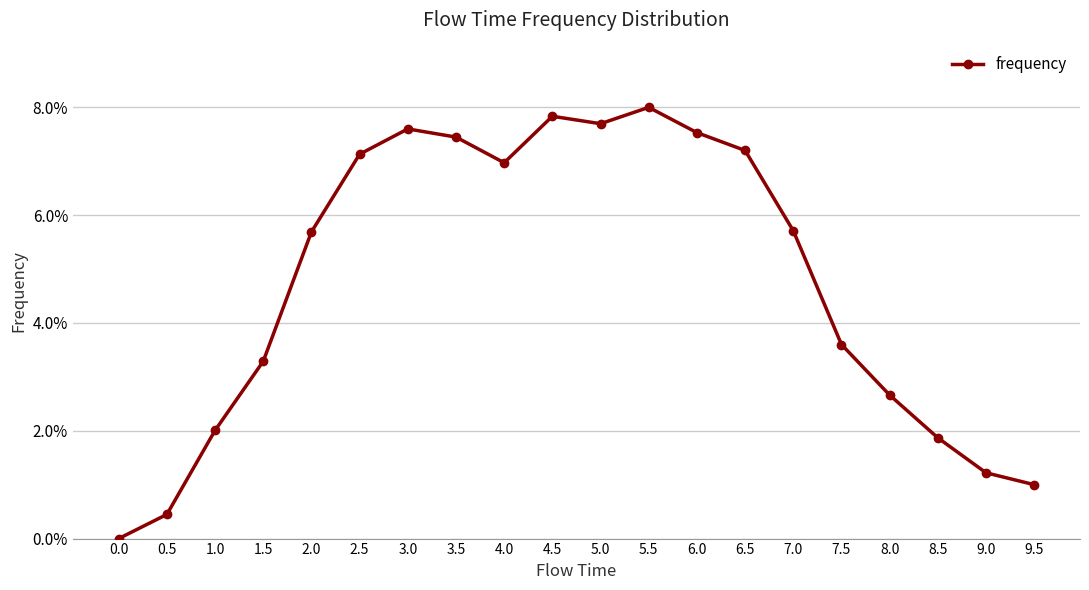

How many interior local valleys (lower than both neighbors) does the data have?

2